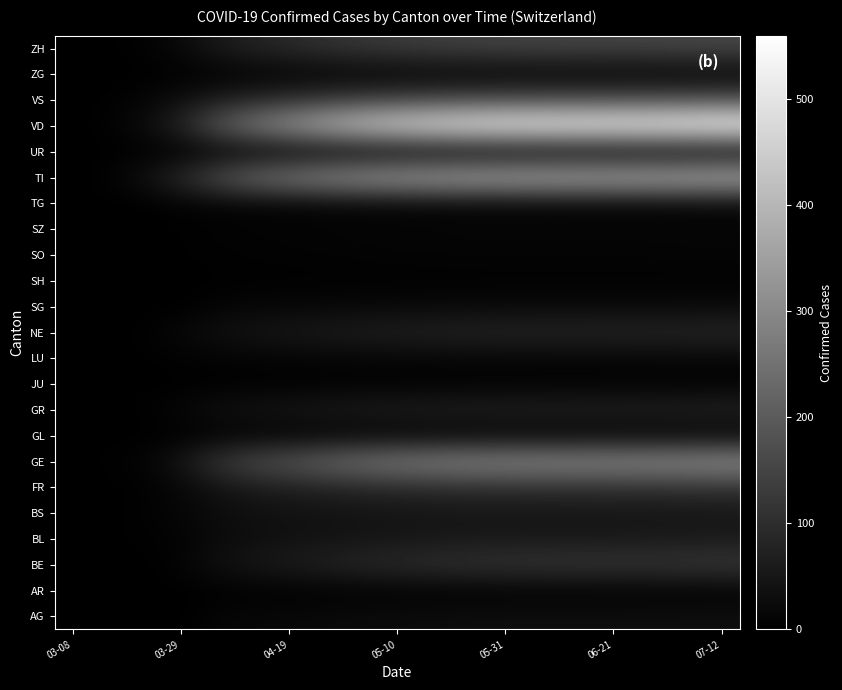

Reading left to right, extract all data points from this chart.

AG: 0	0	1	0	13	16	18	21	23	25	27	28	29	29	29	30	30	31	32
AR: 0	0	0	0	0	1	1	1	2	2	2	2	2	2	2	2	2	2	2
BE: 0	0	0	10	34	50	62	74	86	95	103	109	113	116	117	118	119	121	124
BL: 1	2	3	6	22	31	36	40	44	47	50	52	53	53	53	54	54	55	56
BS: 0	0	5	15	27	34	37	39	41	43	44	45	45	45	45	45	46	46	47
FR: 0	0	3	15	40	57	67	76	84	90	95	99	101	102	103	104	105	107	110
GE: 0	4	10	48	117	165	191	224	252	271	284	293	298	301	302	304	306	310	316
GL: 0	0	0	1	2	3	3	4	4	4	4	4	4	4	4	4	4	4	4
GR: 0	0	4	15	33	42	48	55	60	64	67	69	70	71	71	72	72	73	75
JU: 0	0	0	0	0	1	1	2	2	2	2	3	3	3	3	3	3	3	3
LU: 0	0	1	5	7	9	10	11	12	13	13	14	14	14	14	14	14	15	15
NE: 0	0	4	18	33	44	51	58	64	69	73	76	78	79	79	80	80	81	83
SG: 0	0	0	0	9	13	14	16	17	18	19	19	20	20	20	20	20	20	21
SH: 0	0	0	0	1	2	2	2	2	3	3	3	3	3	3	3	3	3	3
SO: 0	0	0	2	4	5	6	7	8	9	9	10	10	10	10	10	10	11	11
SZ: 0	0	0	2	5	7	8	9	10	11	11	12	12	12	12	12	12	12	13
TG: 0	0	0	6	7	8	9	10	11	12	12	13	13	13	13	13	13	14	14
TI: 0	6	37	93	173	237	273	307	332	349	360	369	374	377	378	380	382	386	392
UR: 0	0	0	0	1	1	1	1	1	1	1	1	1	1	1	1	1	1	1
VD: 0	6	26	84	193	272	333	392	441	476	501	520	530	535	537	540	543	550	560
VS: 0	2	11	31	59	82	101	120	135	146	155	161	165	167	168	169	170	172	175
ZG: 0	0	0	1	2	3	4	4	5	5	5	5	5	5	5	5	5	5	5
ZH: 0	1	6	22	54	76	92	107	119	129	136	141	144	146	147	148	149	151	154